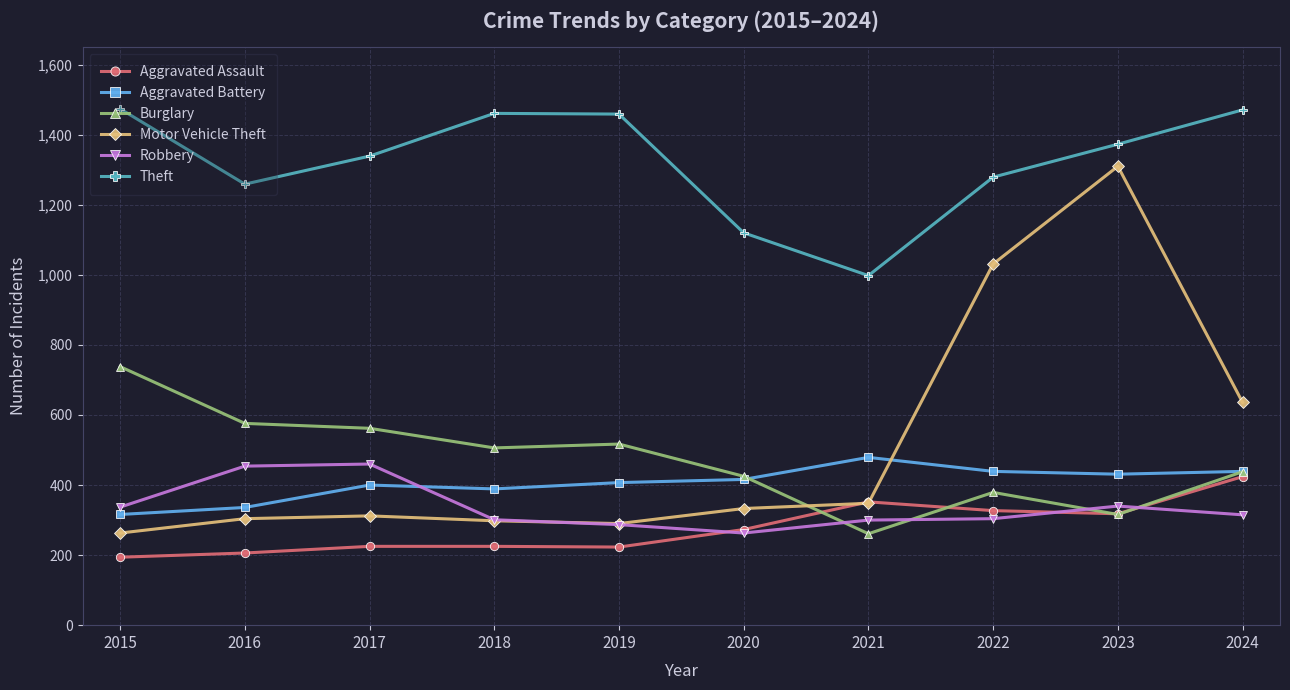

At which label is Motor Vehicle Theft closest to 786?

2024